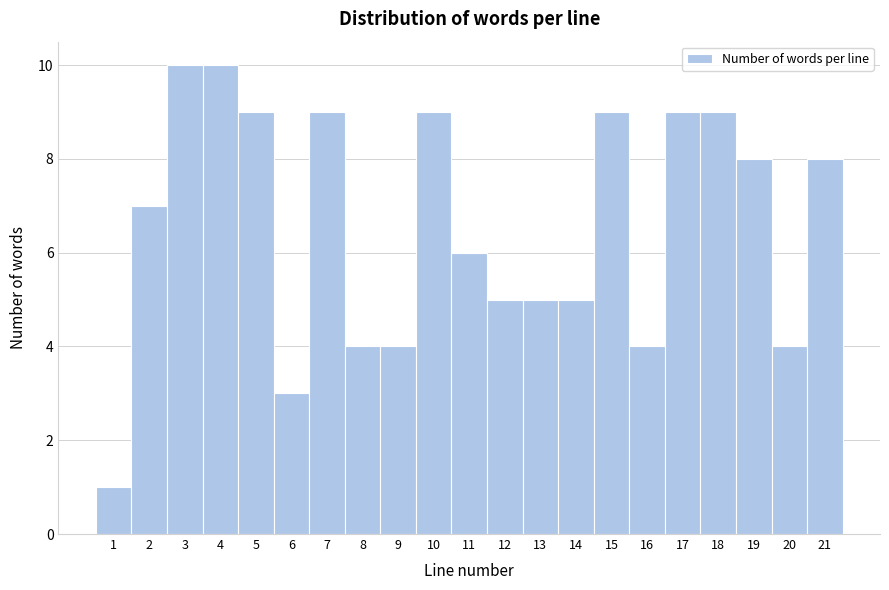

How tall is the bar that spans 6.5 to 7.5 on the x-axis? The values are not printed on the chart, so give them approximately, as read against the axis.

9